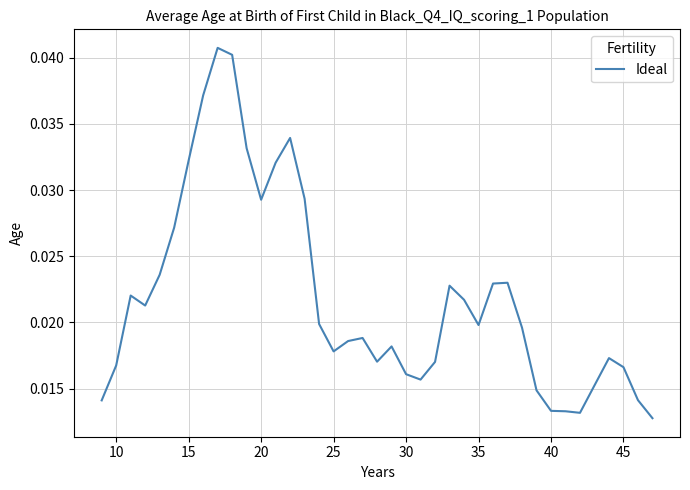

How many lines are shown in the chart?

1